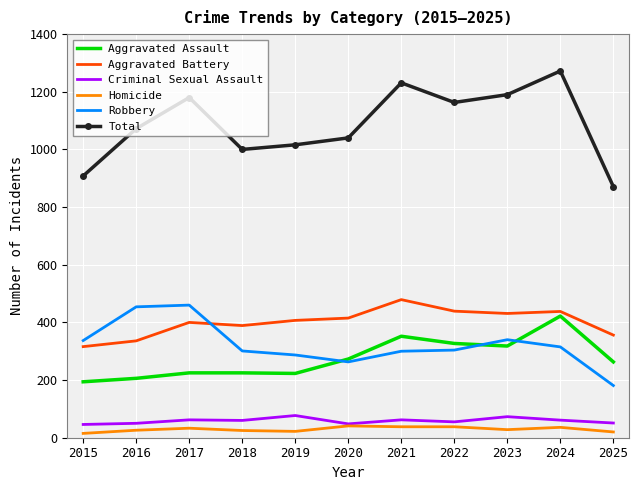

True or false: Homicide and Aggravated Battery intersect in this chart.

False